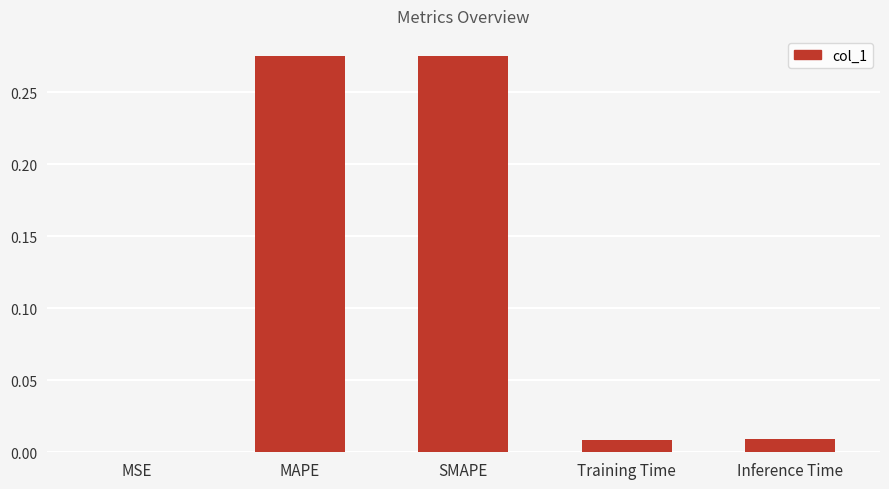

The value at SMAPE is 0.1. True or false?

False